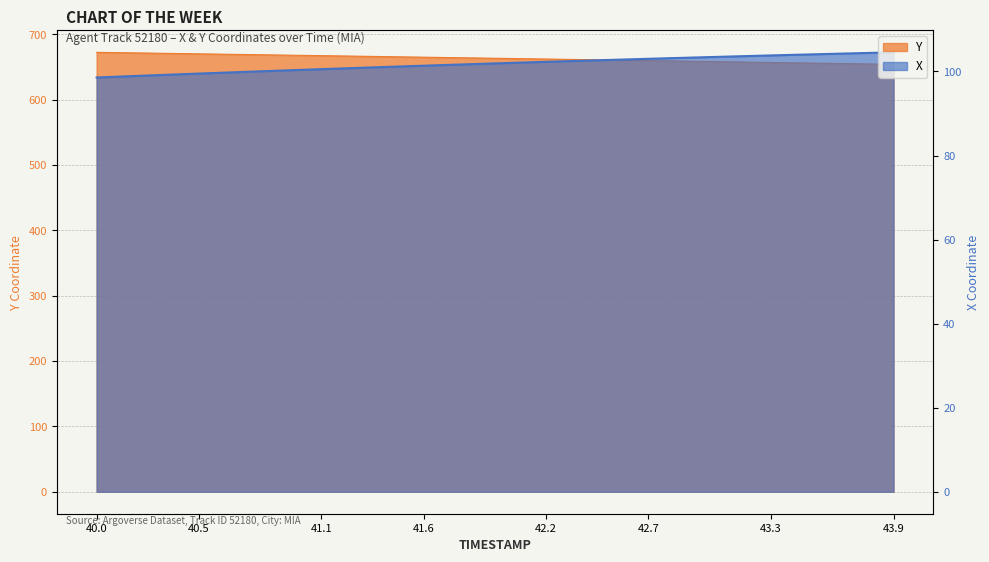

At how many categories does at least one series exceed 111?

40